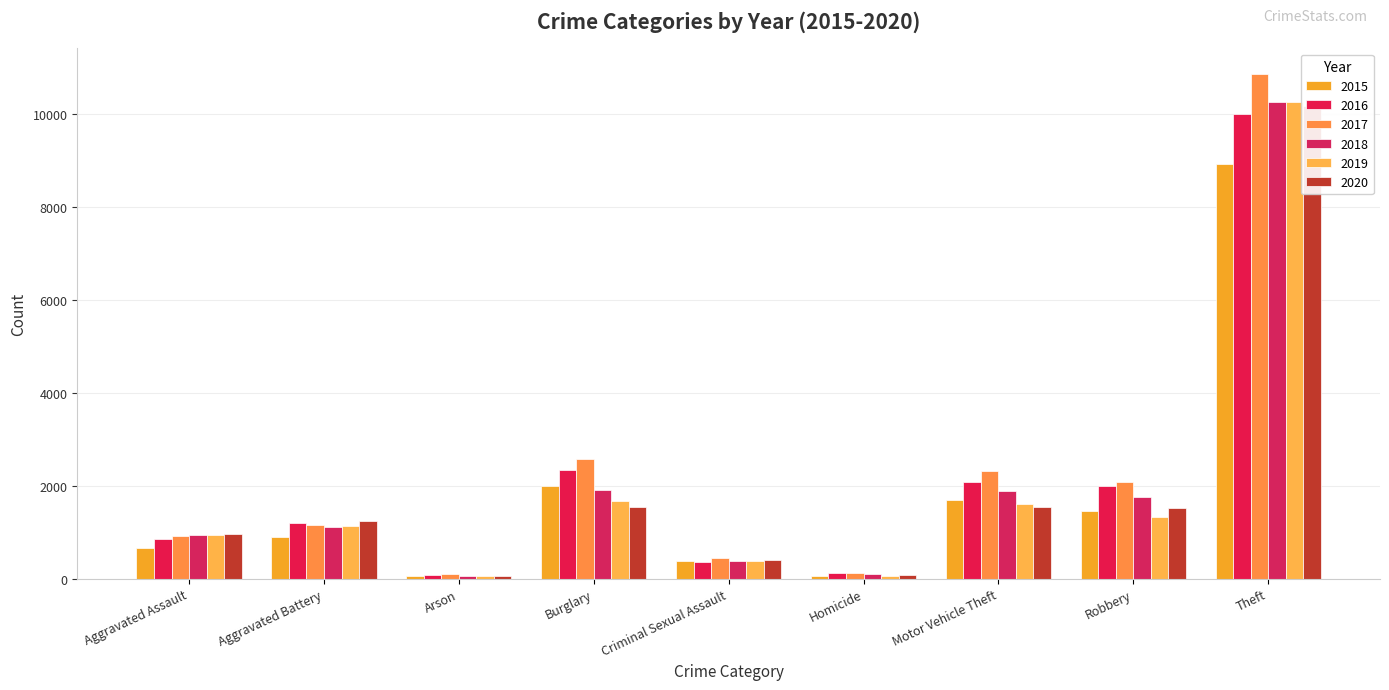

What is the total value across all series at Arson?

386